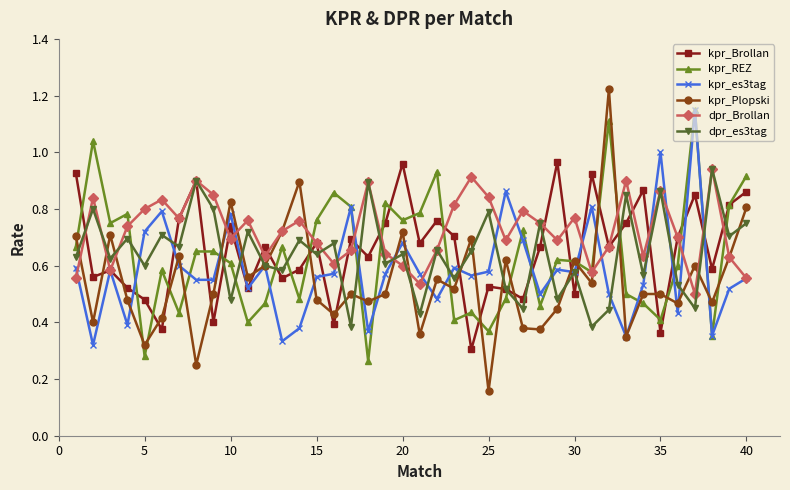

True or false: kpr_Brollan has more than 2 points higher than both neighbors.

True